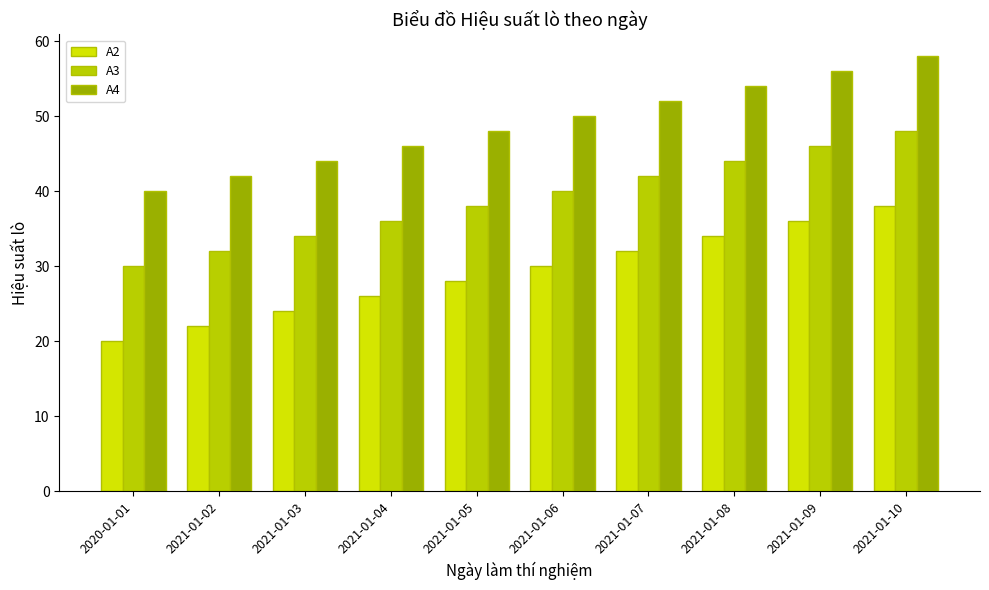

What is the value of the A3 bar at the 5th from the left?

38